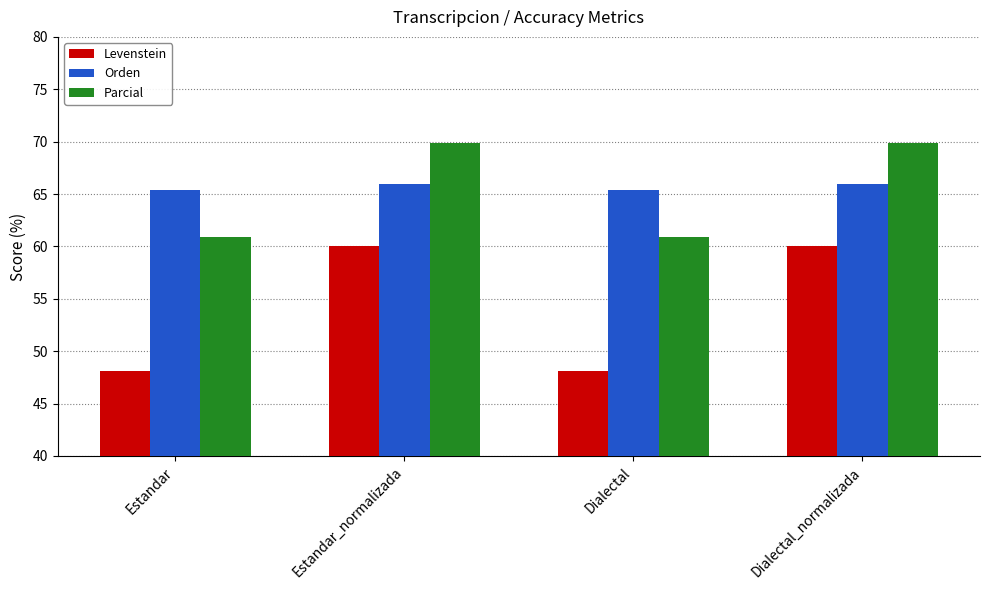

At how many categories does at least one series exceed 67?

2